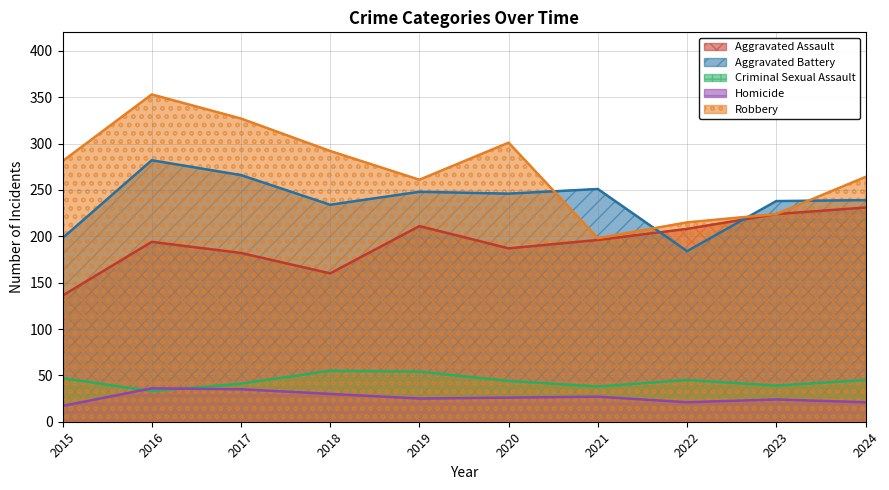

What is the sum of all Homicide values?

262